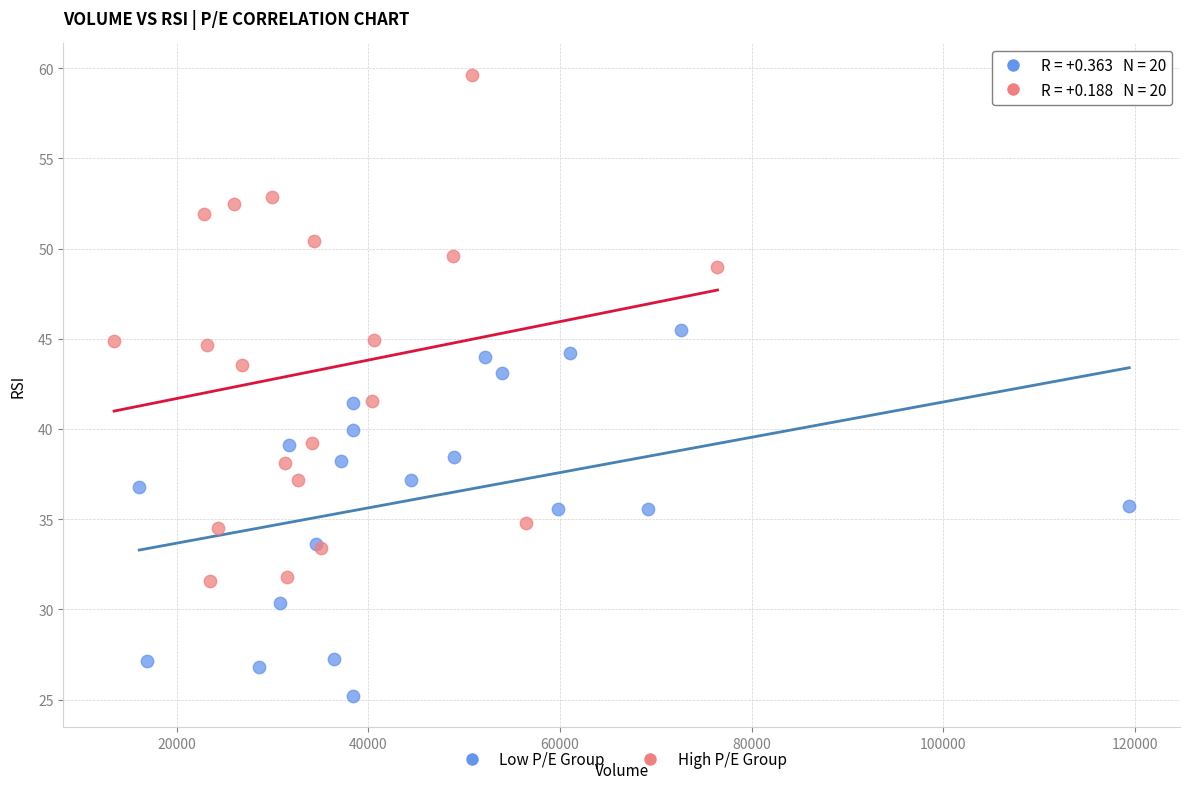

Which series contains the highest Y value?

High P/E Group